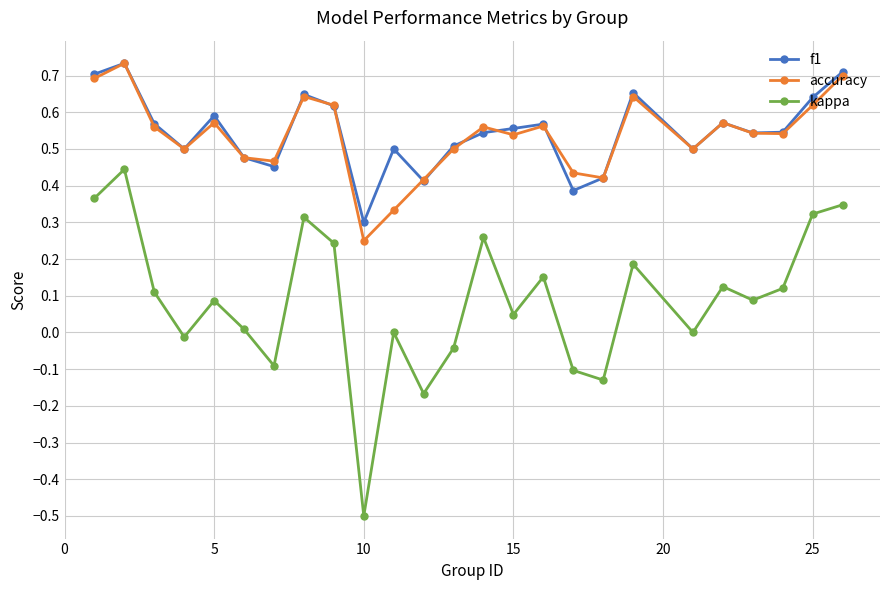

True or false: accuracy and kappa intersect in this chart.

False